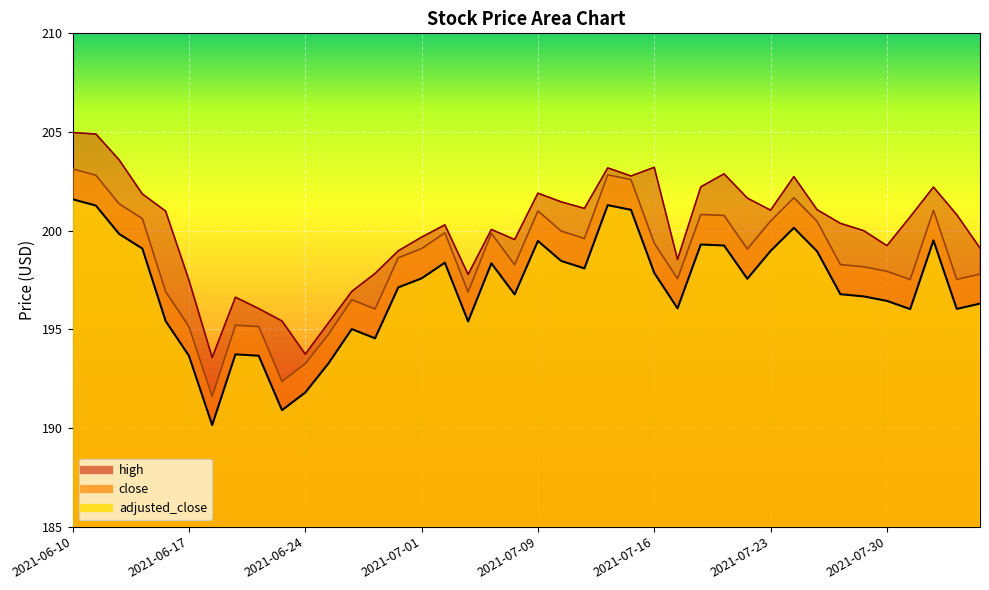

What is the maximum value shown in the chart?

205.0